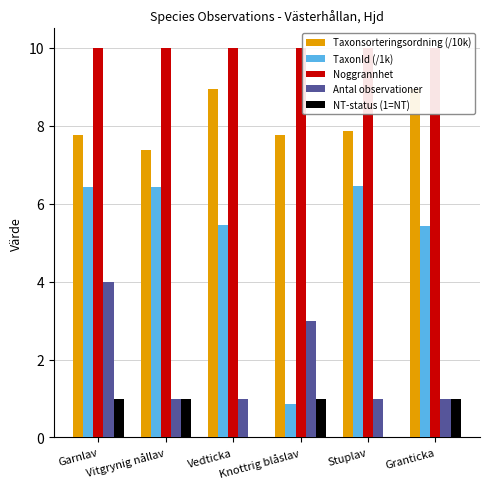

Rank the categories by NT-status (1=NT) value from highest to lowest.

Garnlav, Vitgrynig nållav, Knottrig blåslav, Granticka, Vedticka, Stuplav